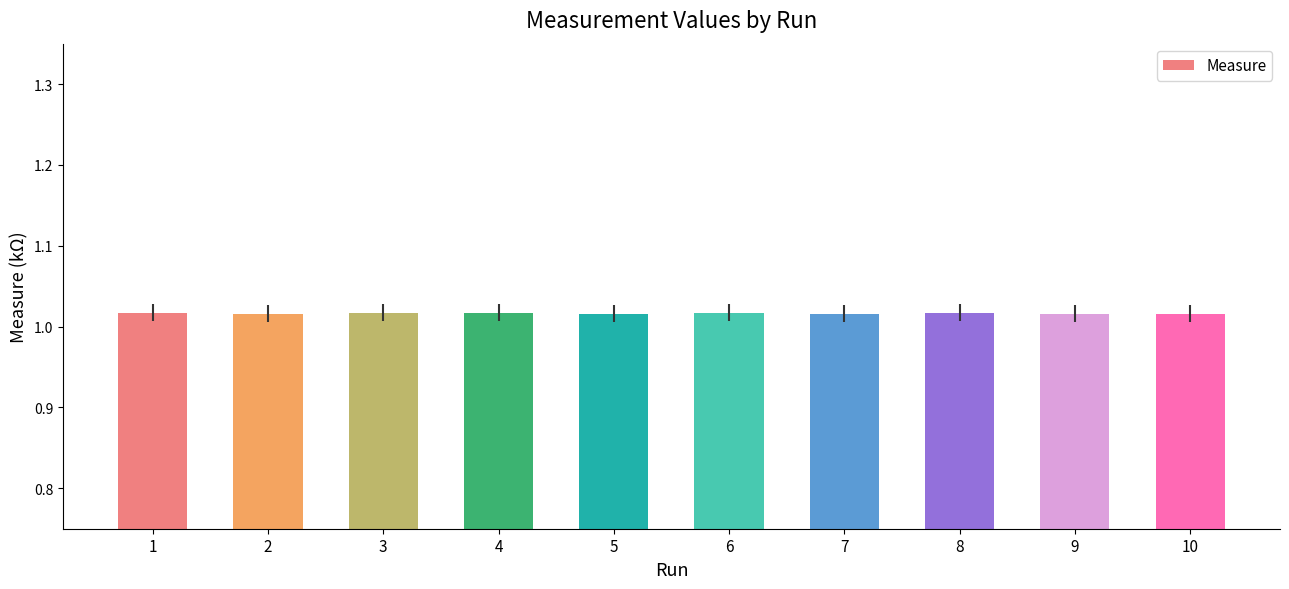

What is the sum of the values at 10 and 9?

2.0